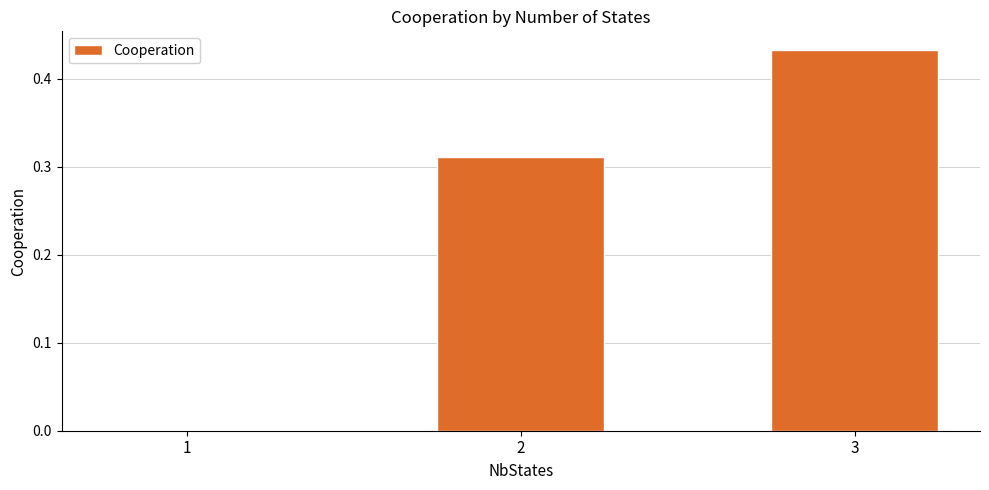

At which label is the value closest to 0?

1